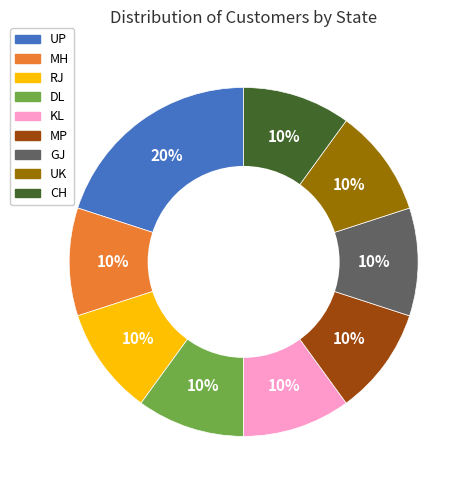

Is there a majority slice in this chart?

No